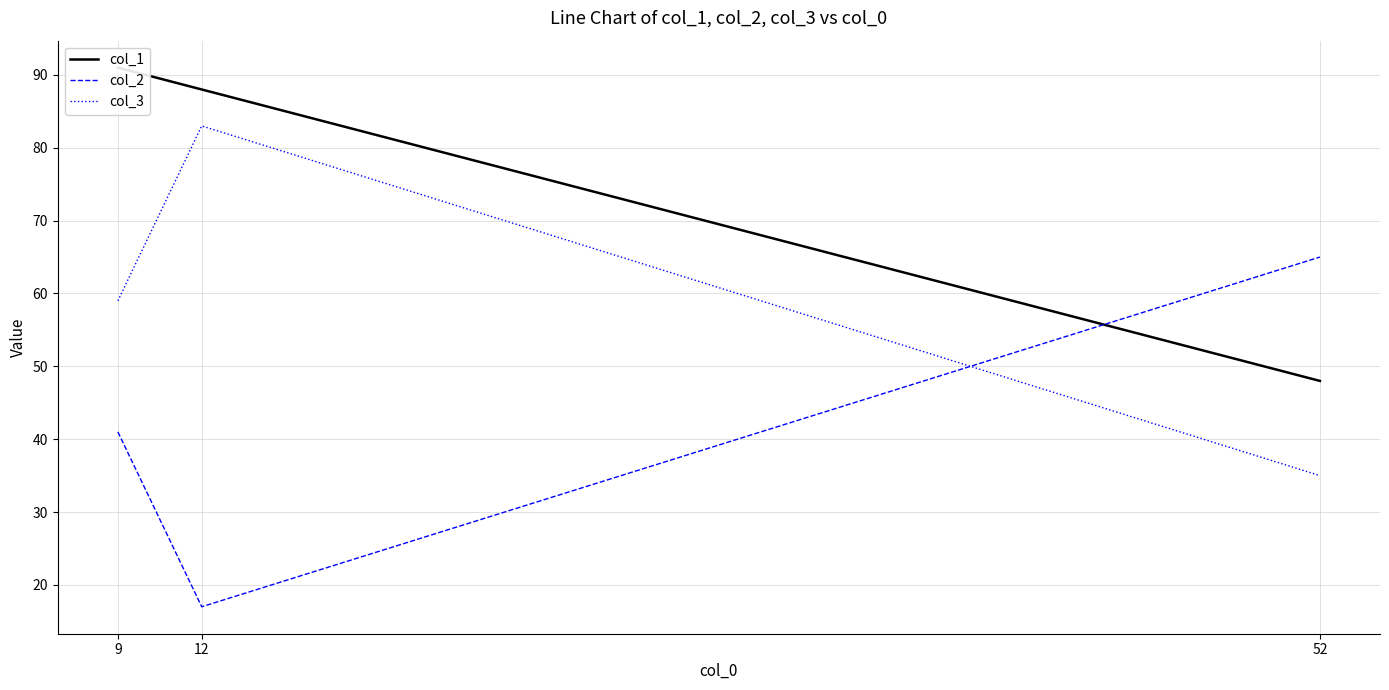

Reading left to right, list all the values displayed in this chart.

col_1: 9=91	12=88	52=48
col_2: 9=41	12=17	52=65
col_3: 9=59	12=83	52=35